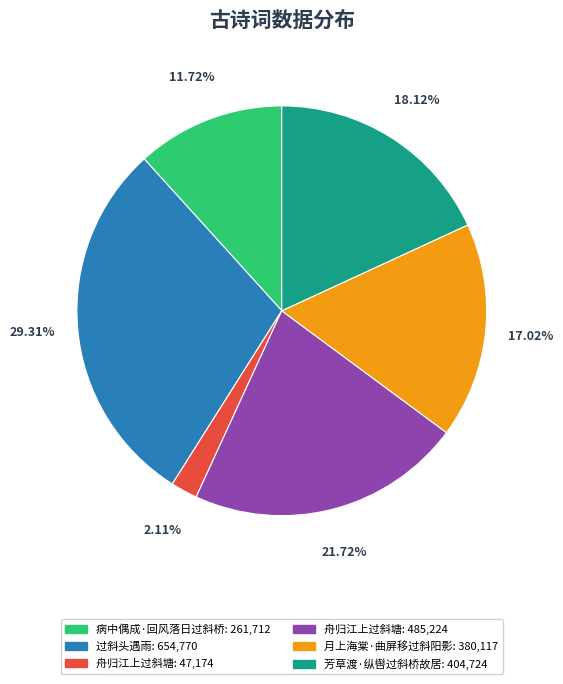

Is there any slice that represents more than half of the pie?

No